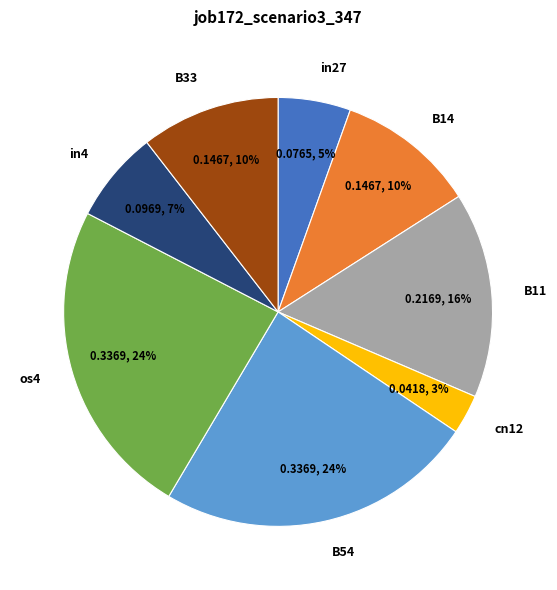

To the nearest percent, what is the combined percentage of in27 and in4?

12%